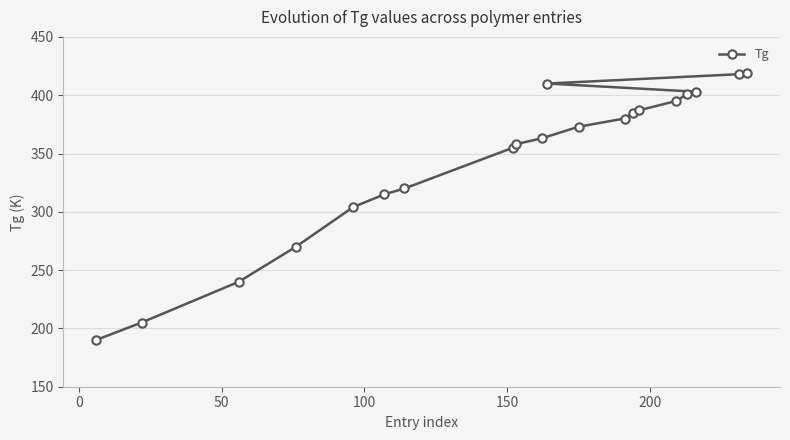

What is the difference between the maximum and minimum values?

229